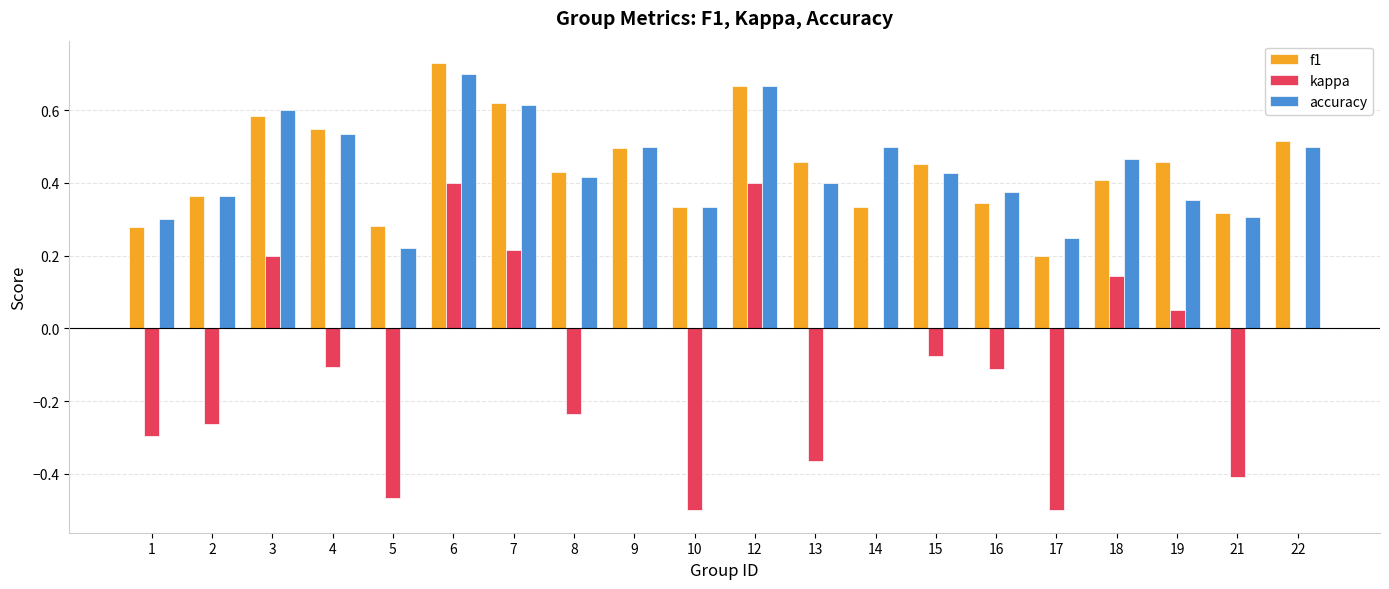

True or false: accuracy has a value of 0.2 at 9.

False